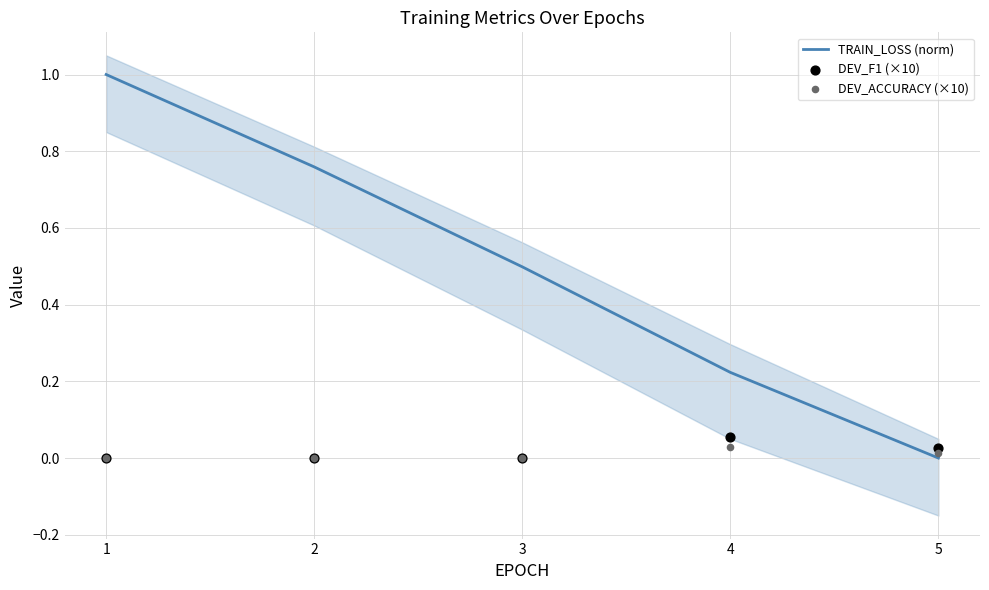

Which series contains the lowest Y value?

TRAIN_LOSS (norm)